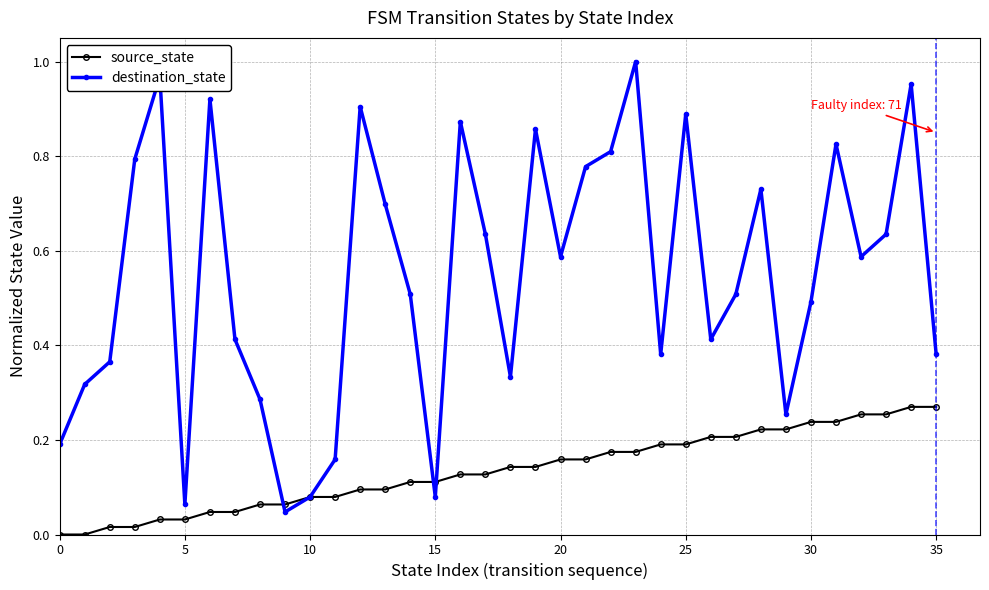

List the series in order of their peak value, highest first.

destination_state, source_state